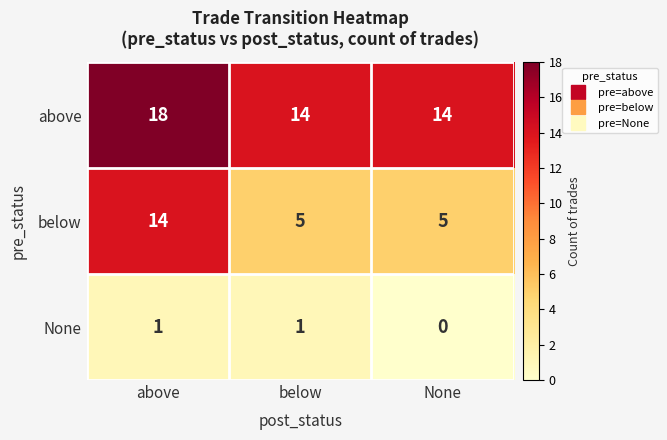

The value of None at below is 0. True or false?

False